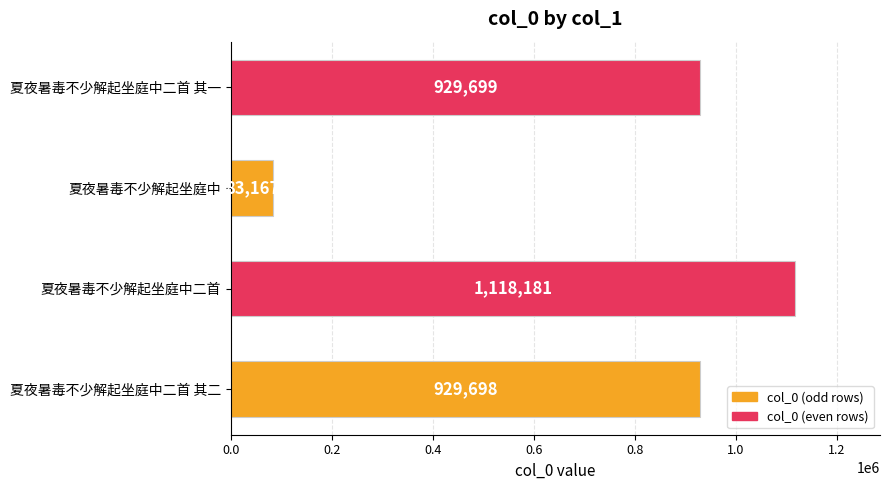

Reading top to bottom, extract all data points from this chart.

929699	83167	1118181	929698